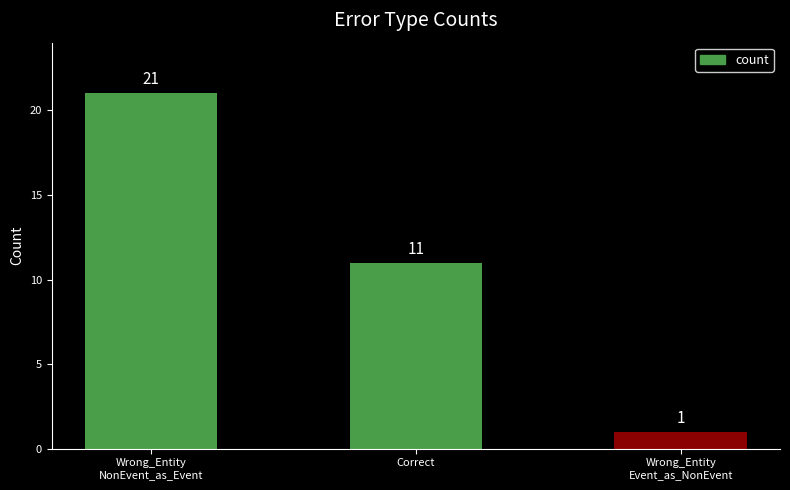

Between Wrong_Entity
Event_as_NonEvent and Correct, which is larger?

Correct